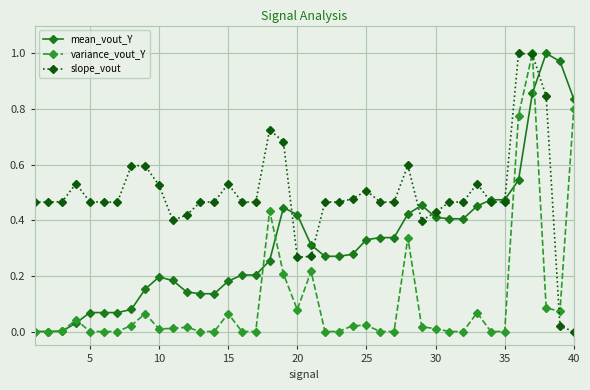

Which series has the largest total across all categories?

slope_vout